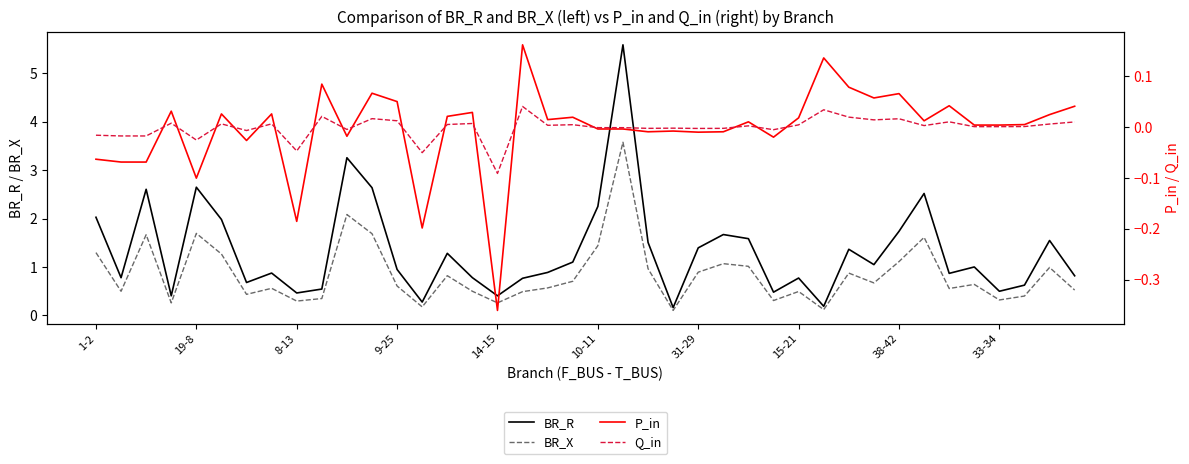

How many positive values does the P_in series have?

24